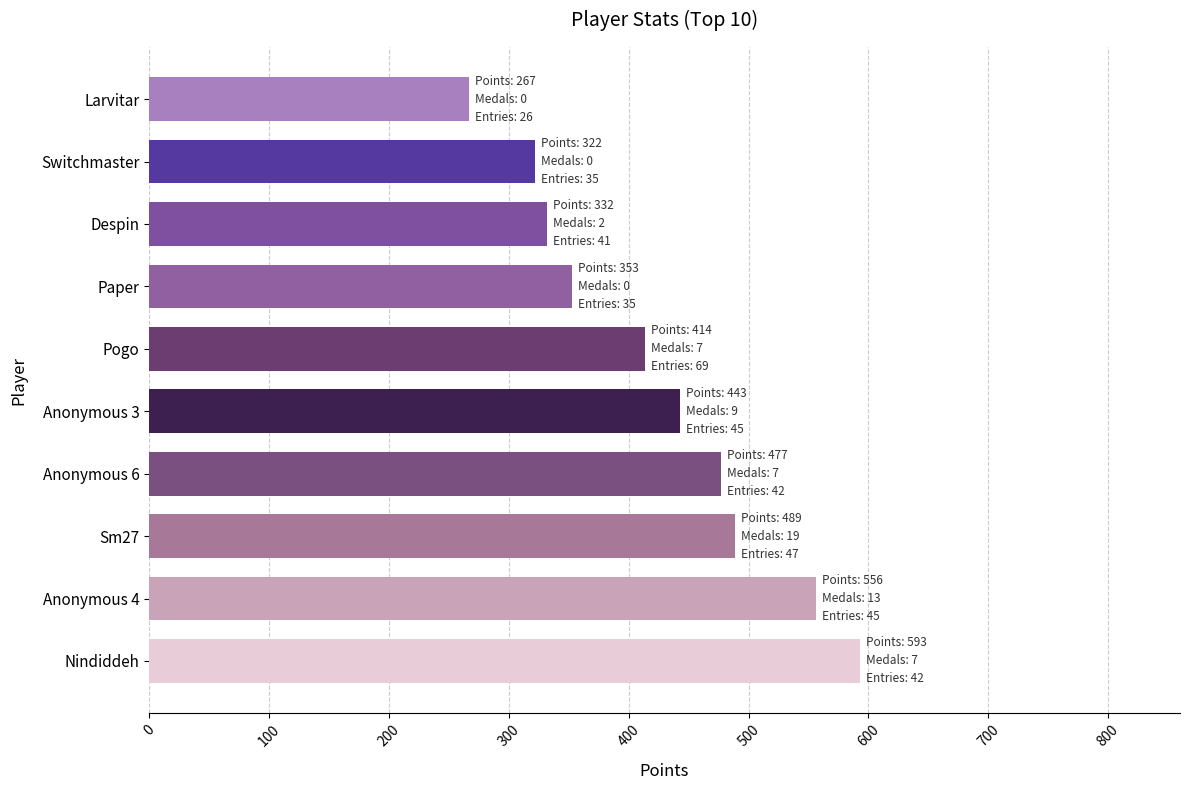

Rank the categories by value from highest to lowest.

Nindiddeh, Anonymous 4, Sm27, Anonymous 6, Anonymous 3, Pogo, Paper, Despin, Switchmaster, Larvitar